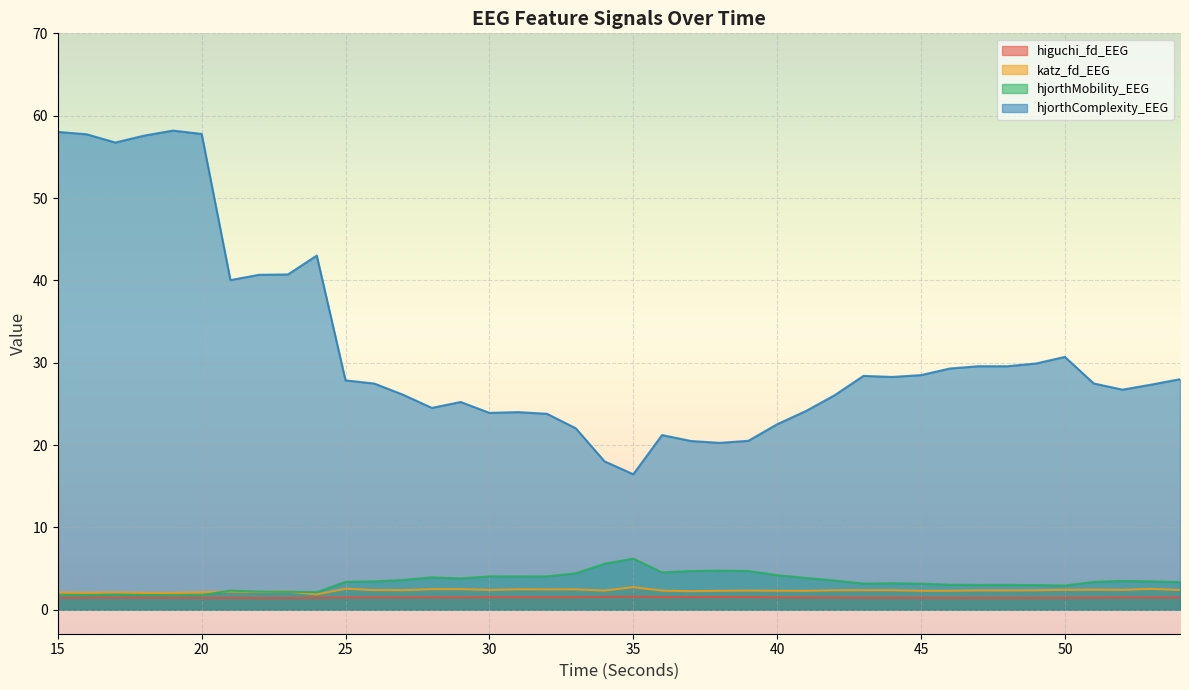

How many lines are shown in the chart?

4